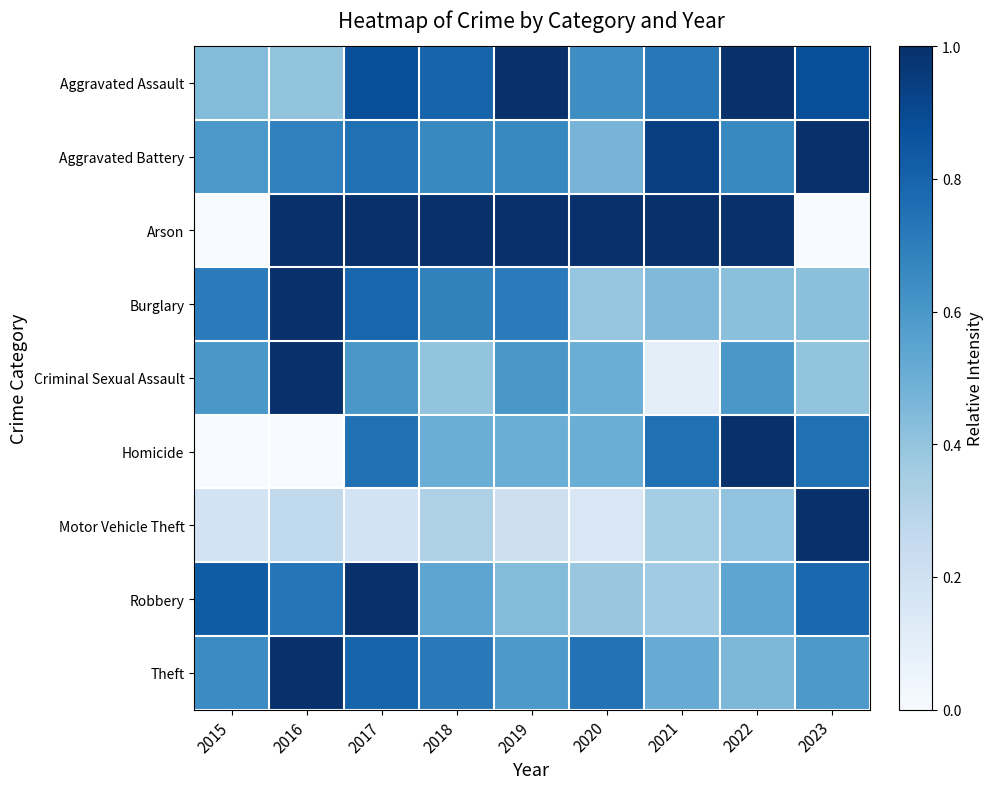

Reading left to right, list all the values displayed in this chart.

Aggravated Assault: 2015=0.4	2016=0.4	2017=0.9	2018=0.8	2019=1.0	2020=0.6	2021=0.7	2022=1.0	2023=0.9
Aggravated Battery: 2015=0.6	2016=0.7	2017=0.8	2018=0.7	2019=0.7	2020=0.5	2021=0.9	2022=0.7	2023=1.0
Arson: 2015=0.0	2016=1.0	2017=1.0	2018=1.0	2019=1.0	2020=1.0	2021=1.0	2022=1.0	2023=0.0
Burglary: 2015=0.7	2016=1.0	2017=0.8	2018=0.7	2019=0.7	2020=0.4	2021=0.4	2022=0.4	2023=0.4
Criminal Sexual Assault: 2015=0.6	2016=1.0	2017=0.6	2018=0.4	2019=0.6	2020=0.5	2021=0.1	2022=0.6	2023=0.4
Homicide: 2015=0.0	2016=0.0	2017=0.8	2018=0.5	2019=0.5	2020=0.5	2021=0.8	2022=1.0	2023=0.8
Motor Vehicle Theft: 2015=0.2	2016=0.3	2017=0.2	2018=0.3	2019=0.2	2020=0.2	2021=0.4	2022=0.4	2023=1.0
Robbery: 2015=0.8	2016=0.7	2017=1.0	2018=0.5	2019=0.4	2020=0.4	2021=0.4	2022=0.5	2023=0.8
Theft: 2015=0.6	2016=1.0	2017=0.8	2018=0.7	2019=0.6	2020=0.7	2021=0.5	2022=0.5	2023=0.6